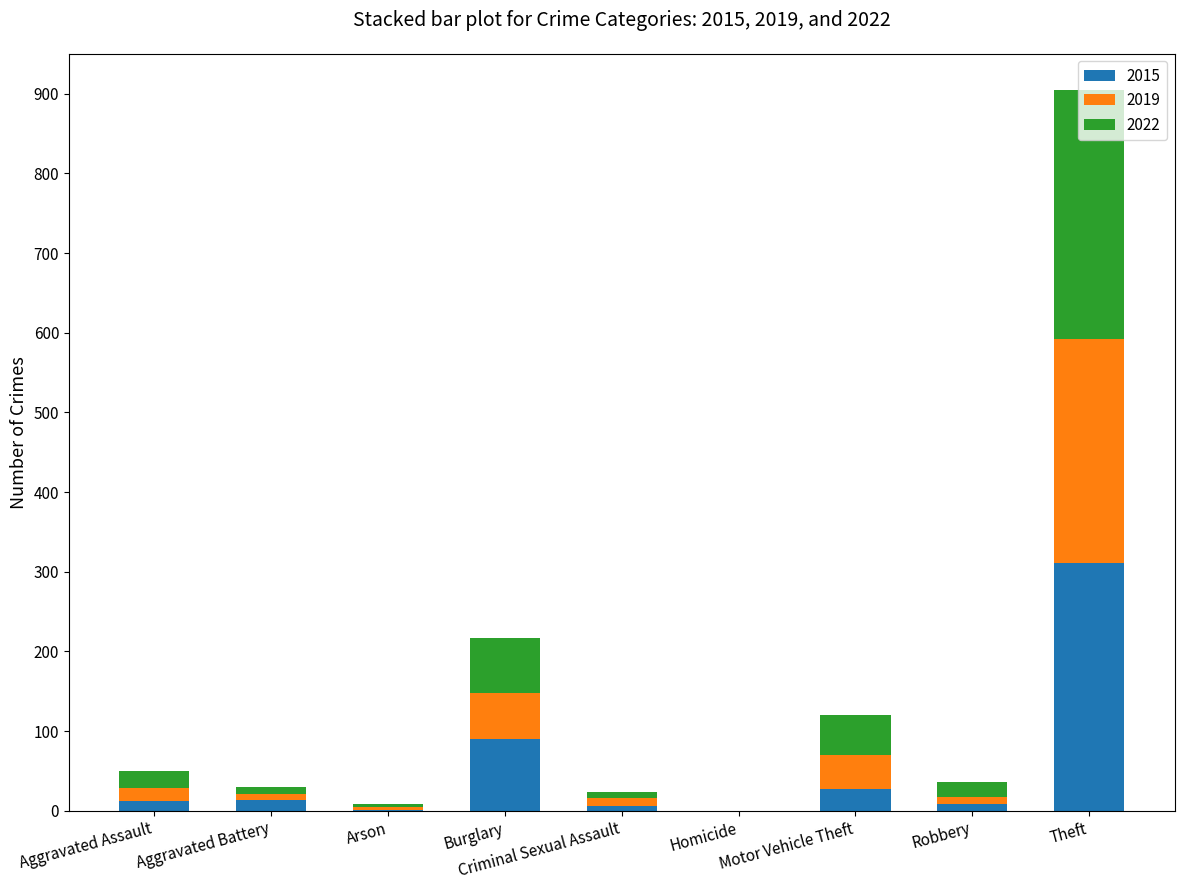

At which category is the sum across all series the highest?

Theft